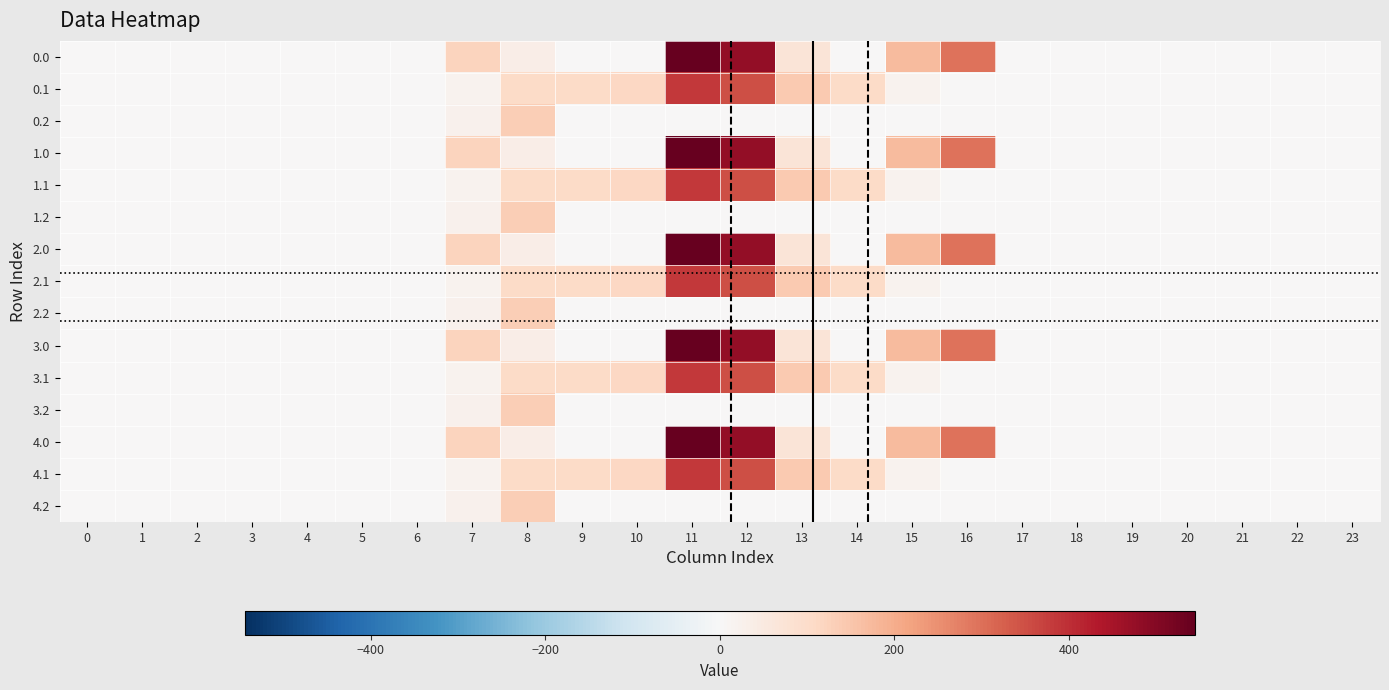

List the series in order of their peak value, highest first.

0.0, 1.0, 2.0, 3.0, 4.0, 0.1, 1.1, 2.1, 3.1, 4.1, 0.2, 1.2, 2.2, 3.2, 4.2